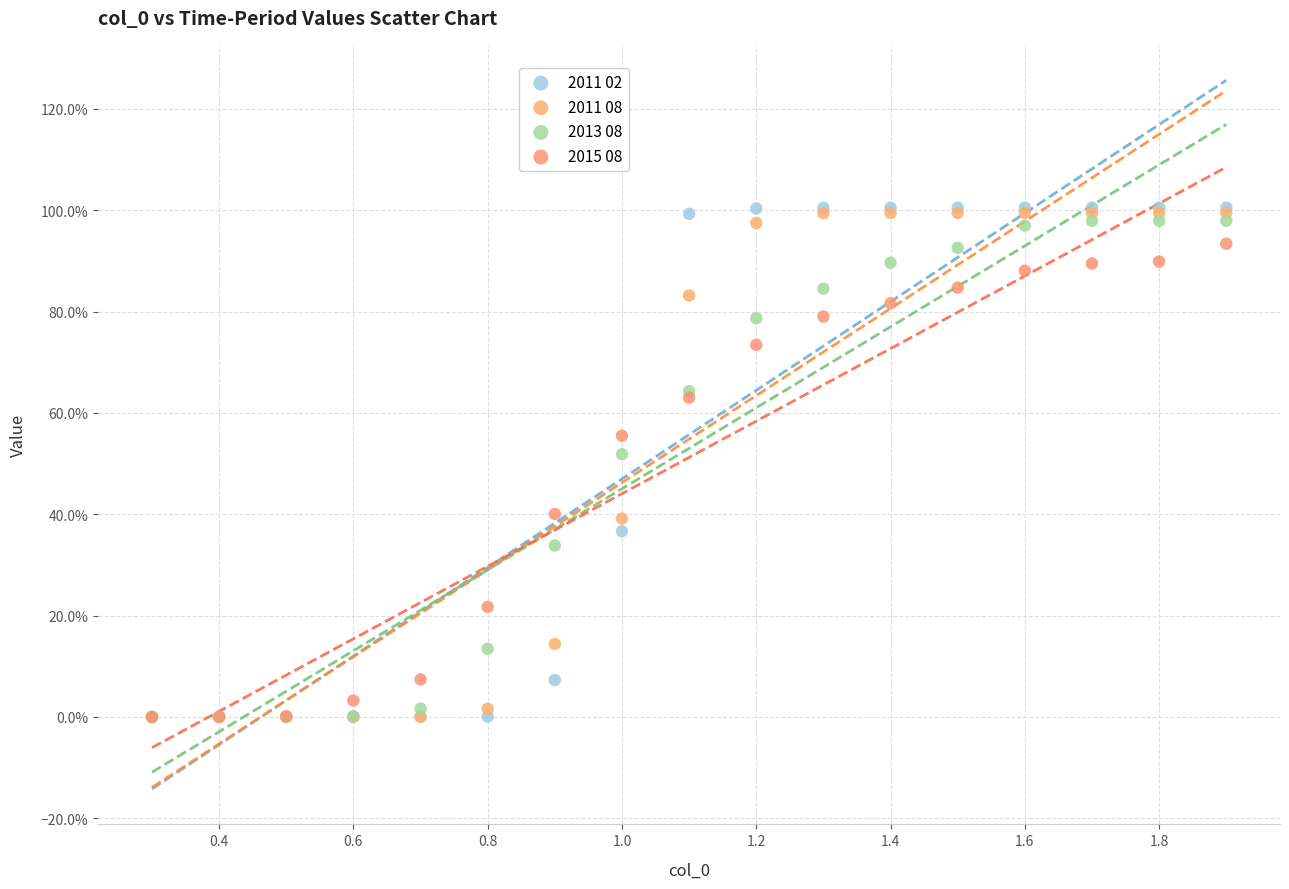

What are all the series names shown in the legend?

2011 02, 2011 08, 2013 08, 2015 08